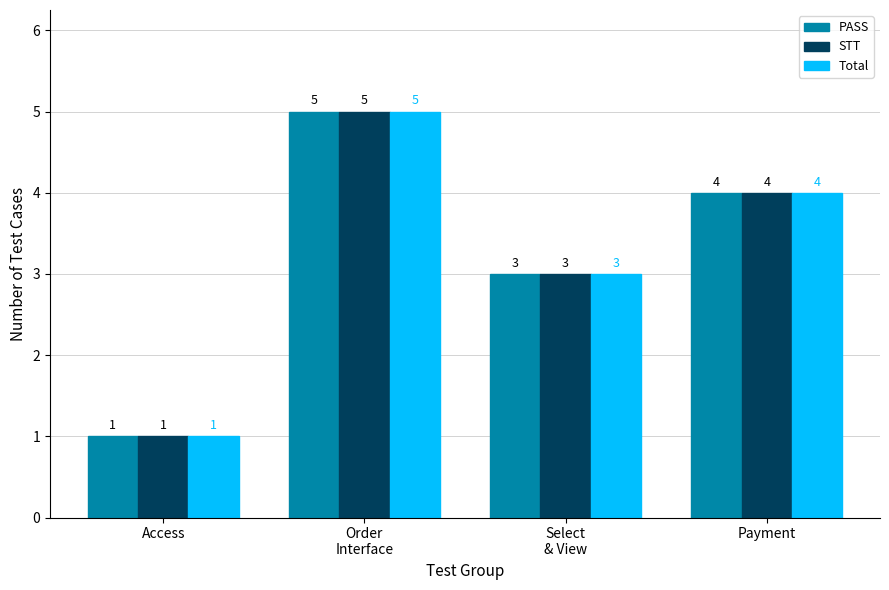

How many distinct data groups are displayed?

3